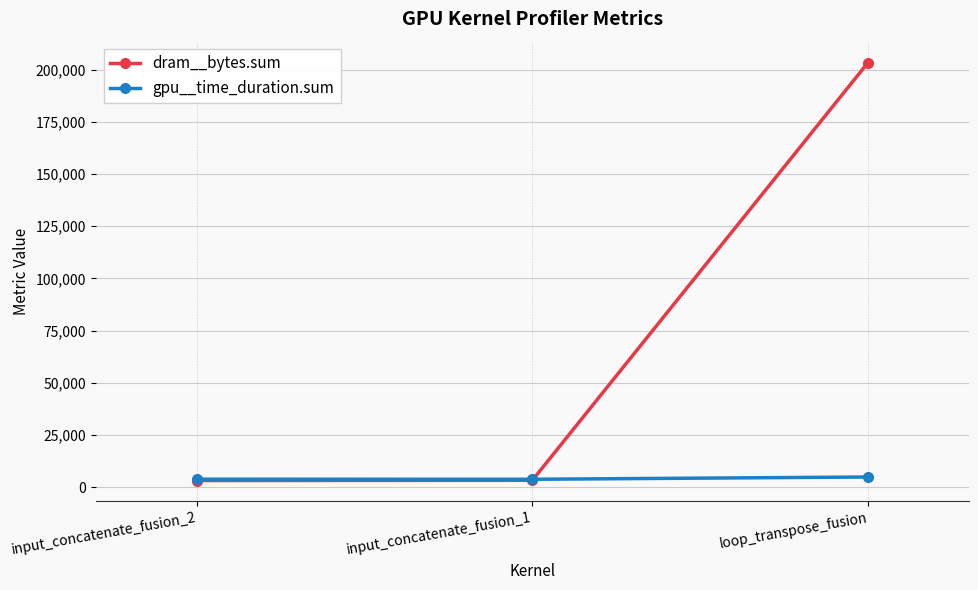

Rank the series by their average value, from lowest to highest.

gpu__time_duration.sum, dram__bytes.sum